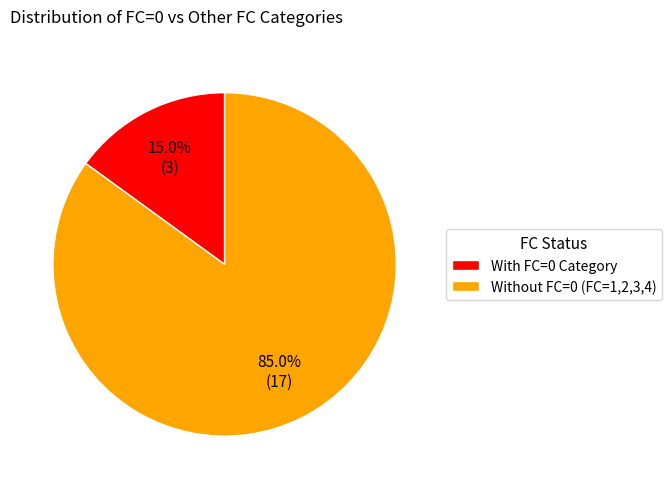

Which slice is the smallest?

With FC=0 Category